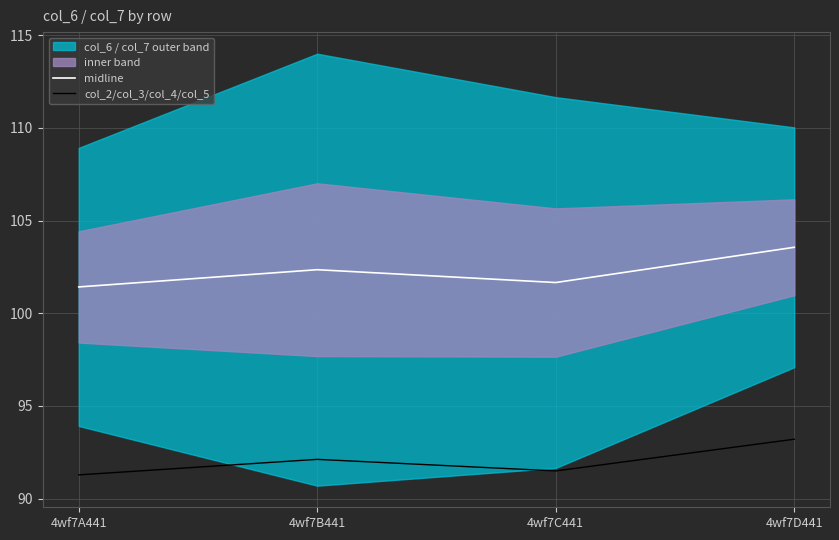

What is the sum of all col_2/col_3/col_4/col_5 values?

368.1